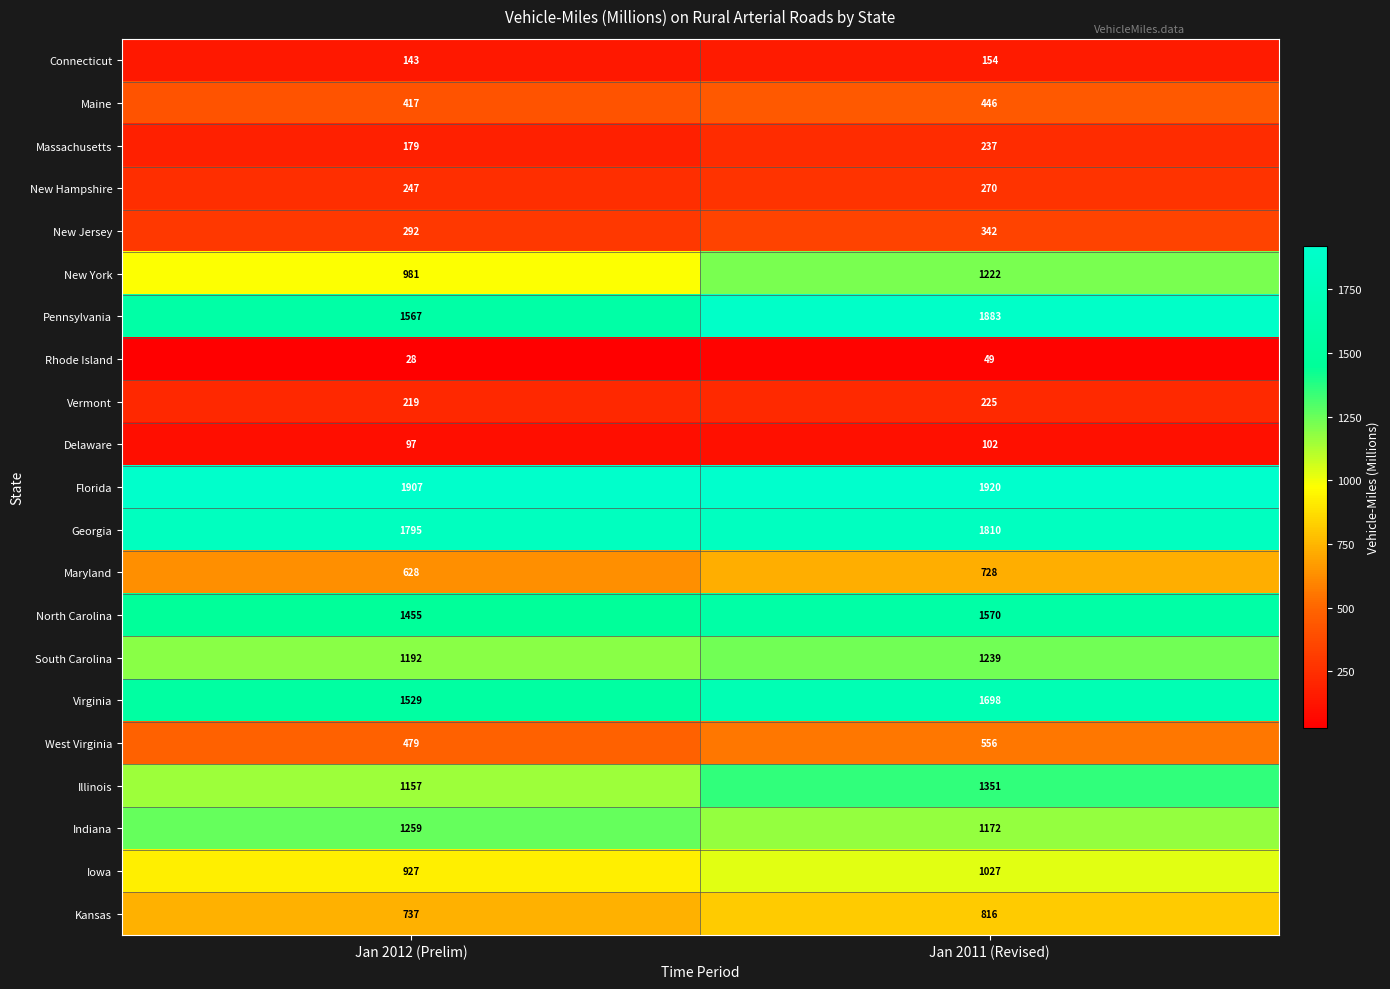

At which category does the chart reach its minimum across all series?

Jan 2012 (Prelim)